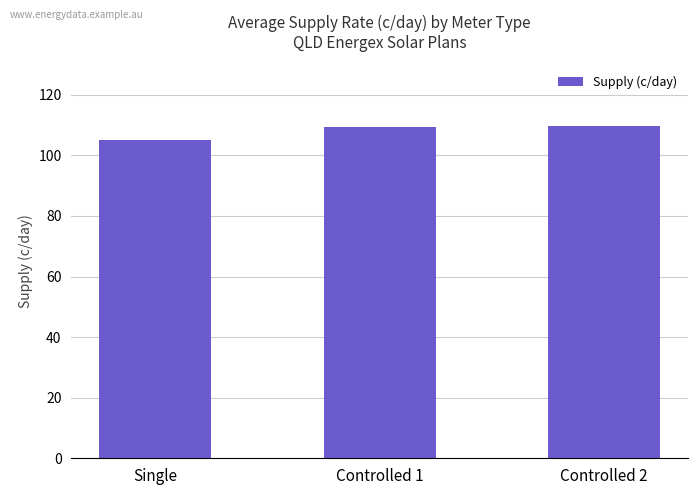

What is the greatest value displayed?

109.7